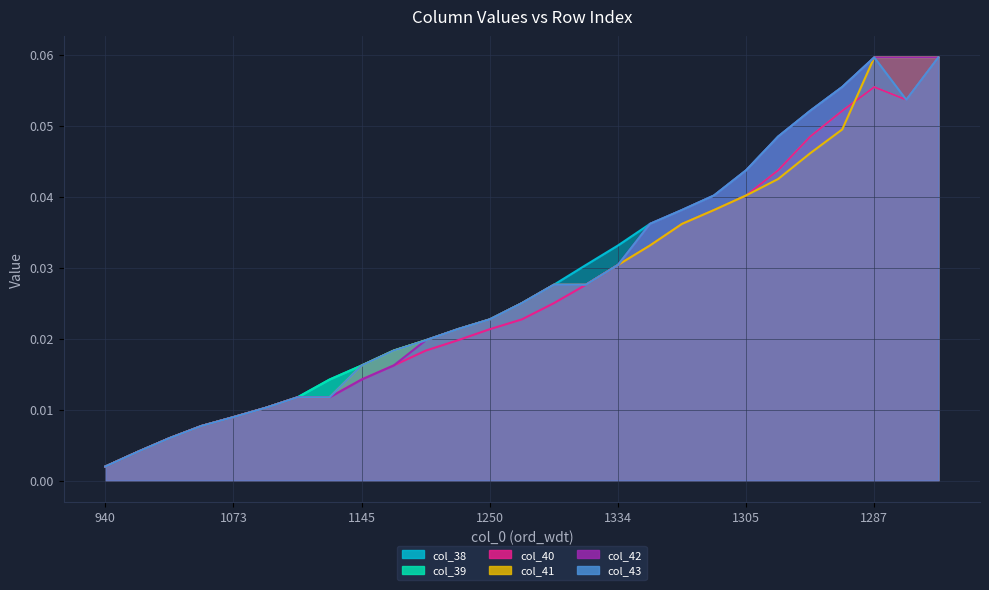

True or false: col_42 has a value of 0.0 at 17.

False